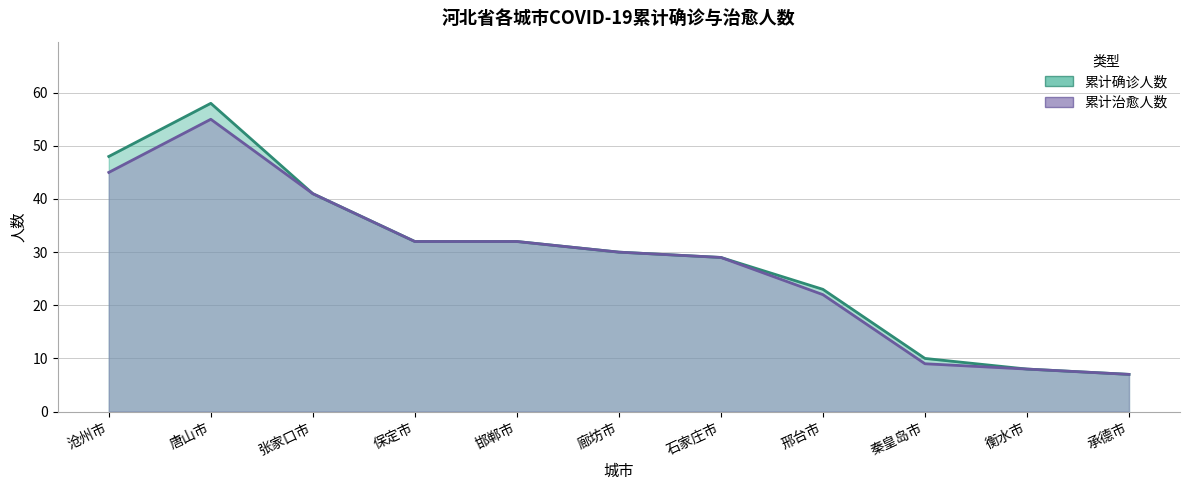

What are all the series names shown in the legend?

累计确诊人数, 累计治愈人数